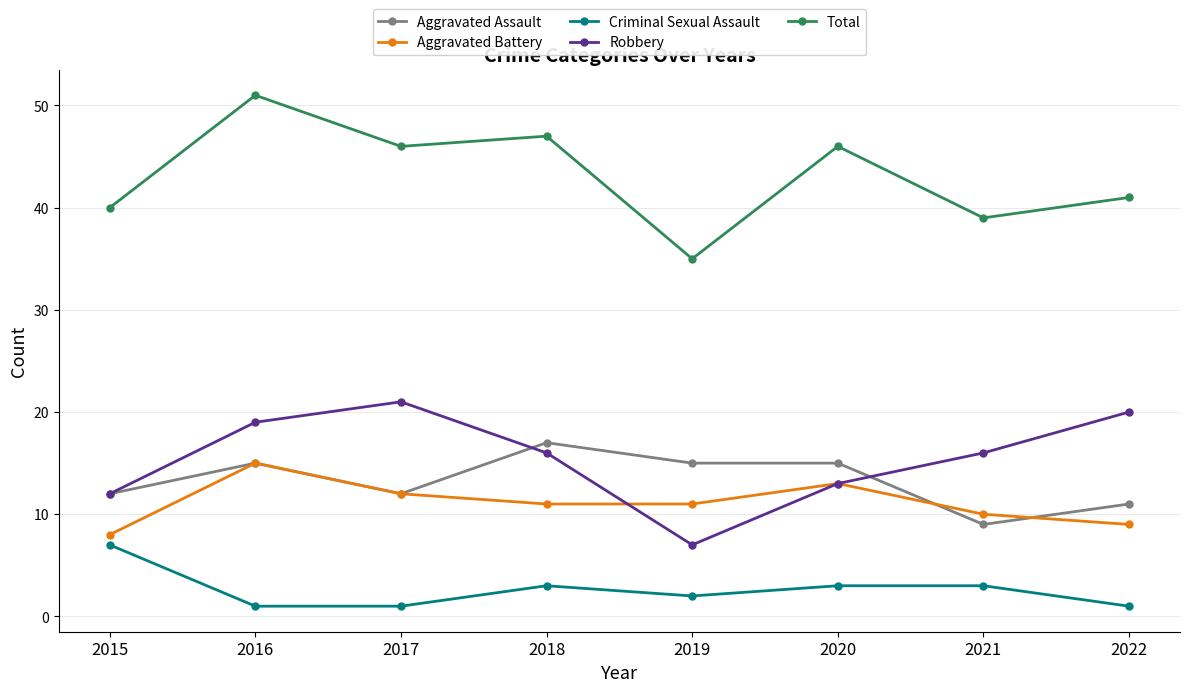

What is the minimum value shown in the chart?

1